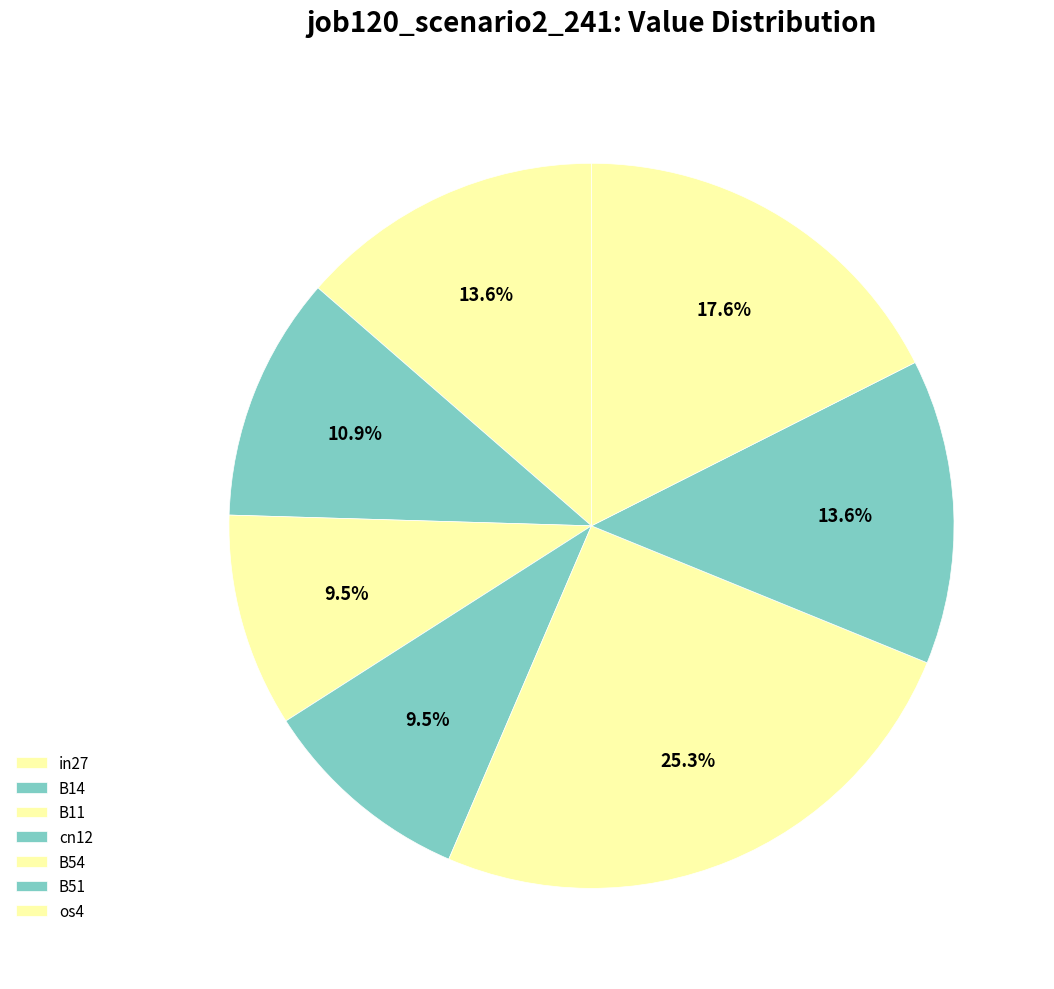

To the nearest percent, what is the difference between the largest and smallest slice percentages?

16%